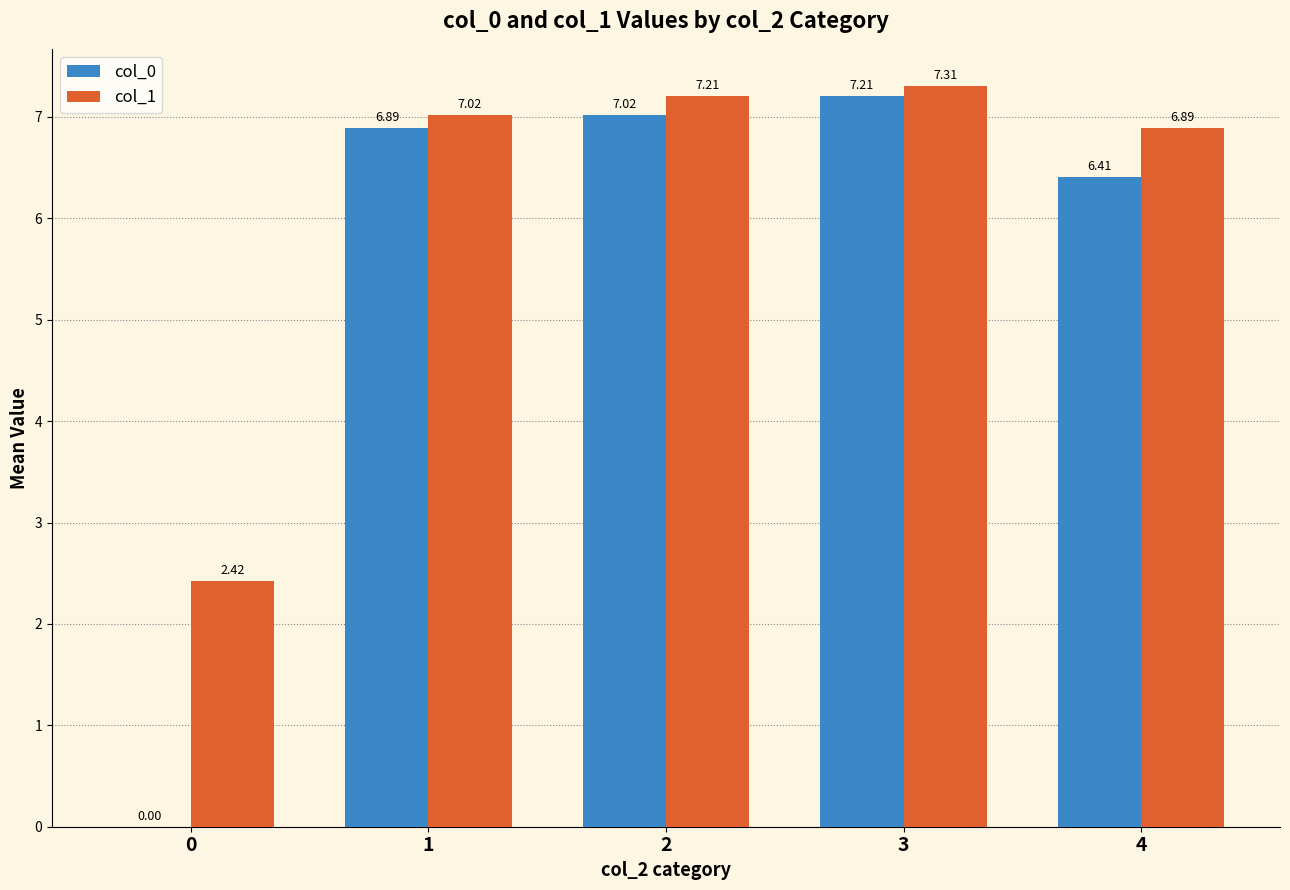

What is the total value across all series at 1?

13.9